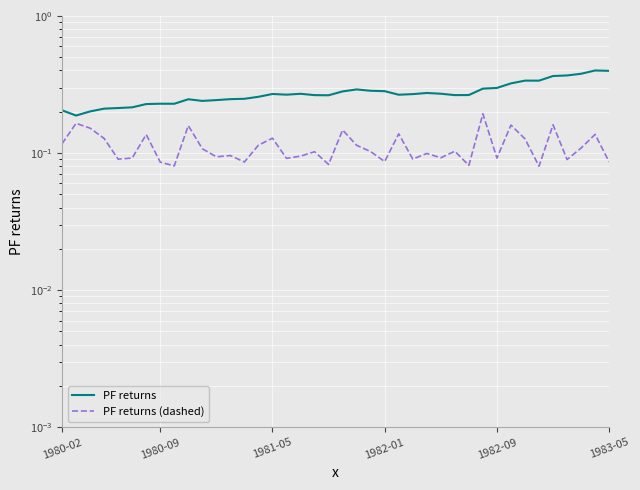

Where is PF returns (dashed) nearest to the value 0?

34